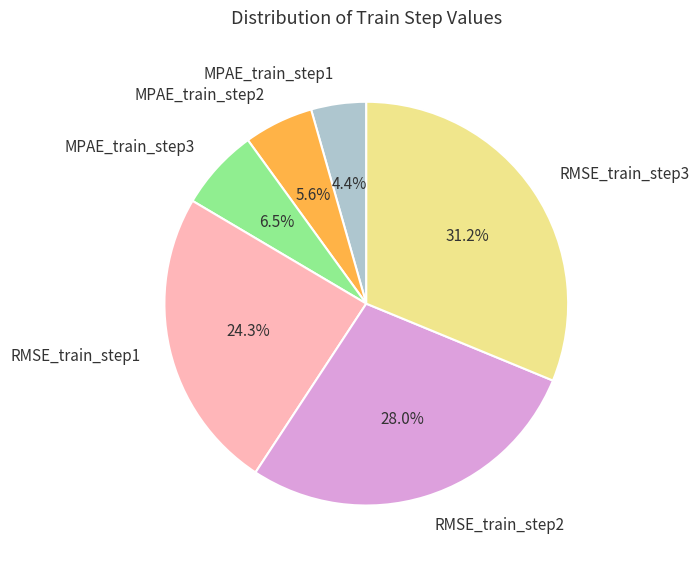

Combined, what portion of the pie is MPAE_train_step2 and RMSE_train_step3?

36.8%